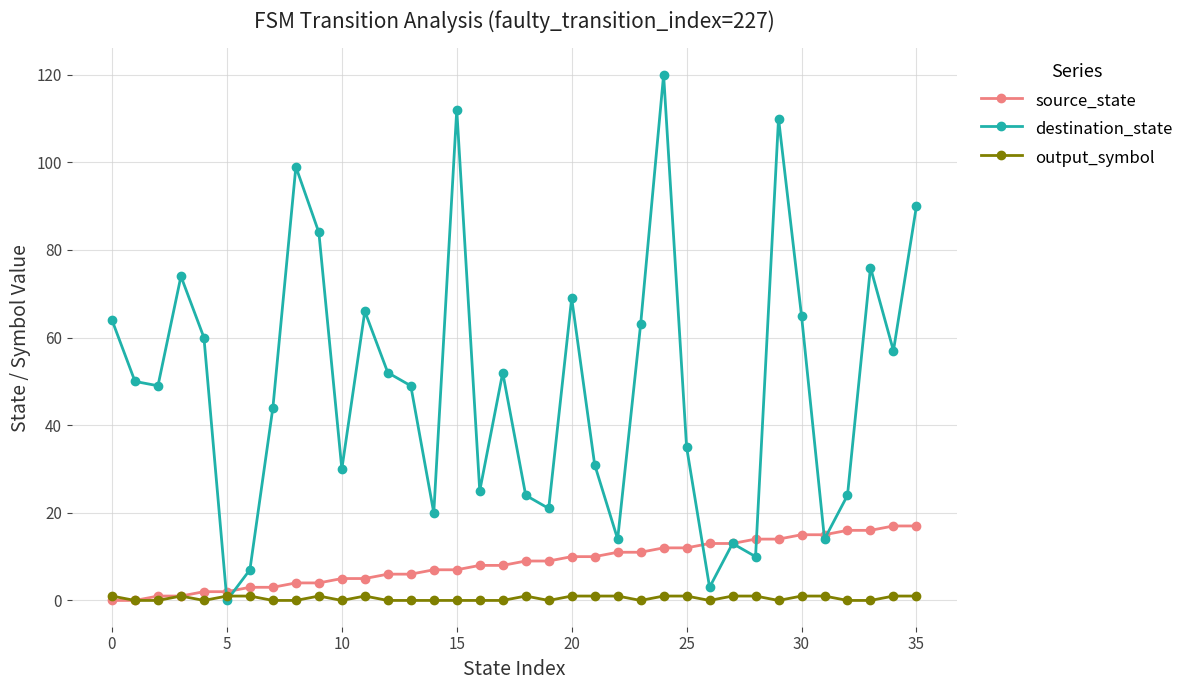

Which series has the largest total across all categories?

destination_state